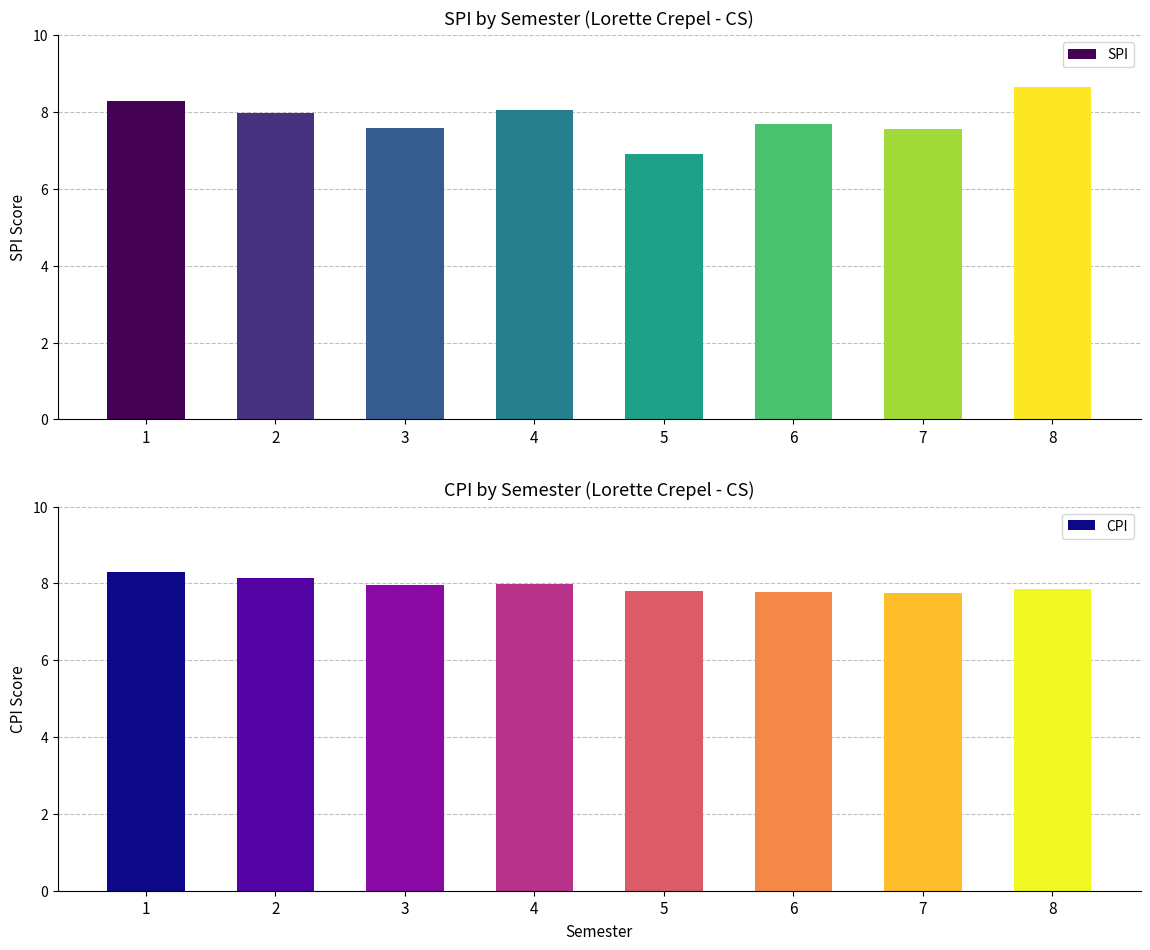

True or false: CPI has a value of 1.7 at 8.

False